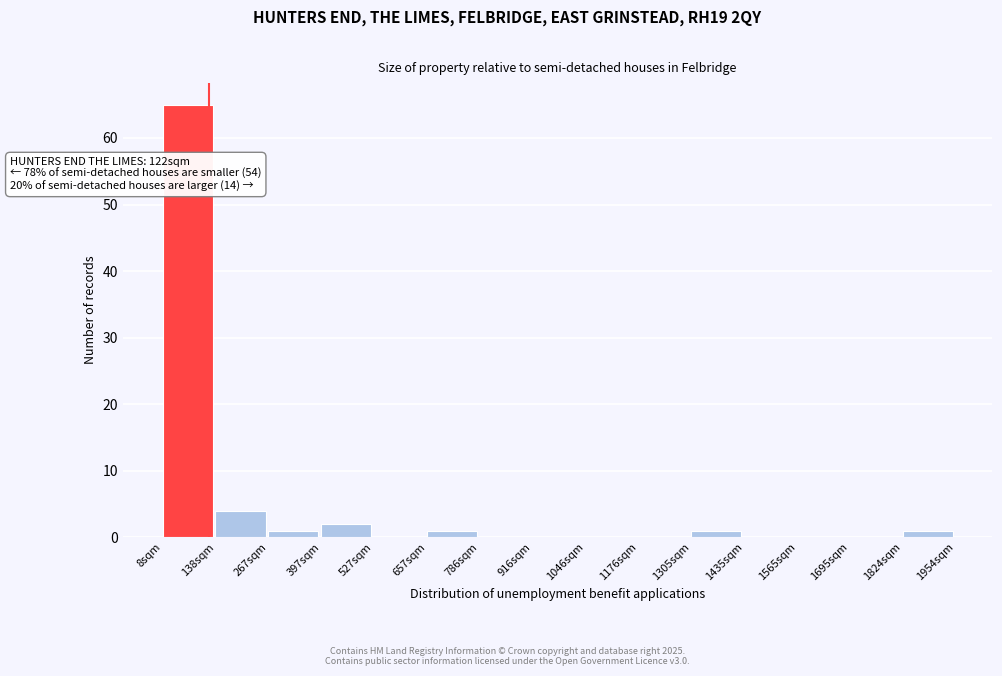

Over which range of the x-axis is the bar tallest?

0 to 140